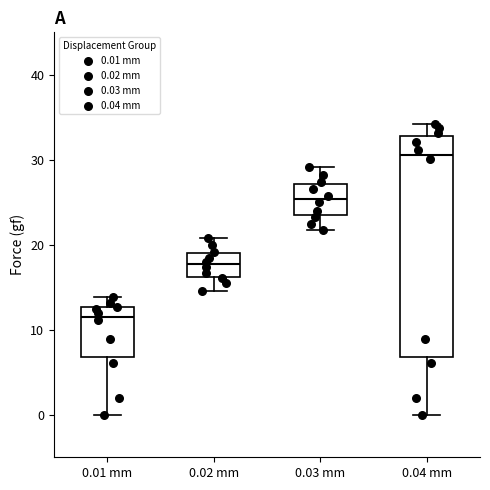

Reading left to right, transcribe this box plot: for each box, give where its median line is, the range the box spans, and where its two whiskers end, as read against the y-axis. The values are not printed on the chart, so give them approximately, as read against the axis.

0.01 mm: median 12, box 7 to 13, whiskers 0 to 14
0.02 mm: median 18, box 16 to 19, whiskers 15 to 21
0.03 mm: median 25, box 23 to 27, whiskers 22 to 29
0.04 mm: median 31, box 7 to 33, whiskers 0 to 34